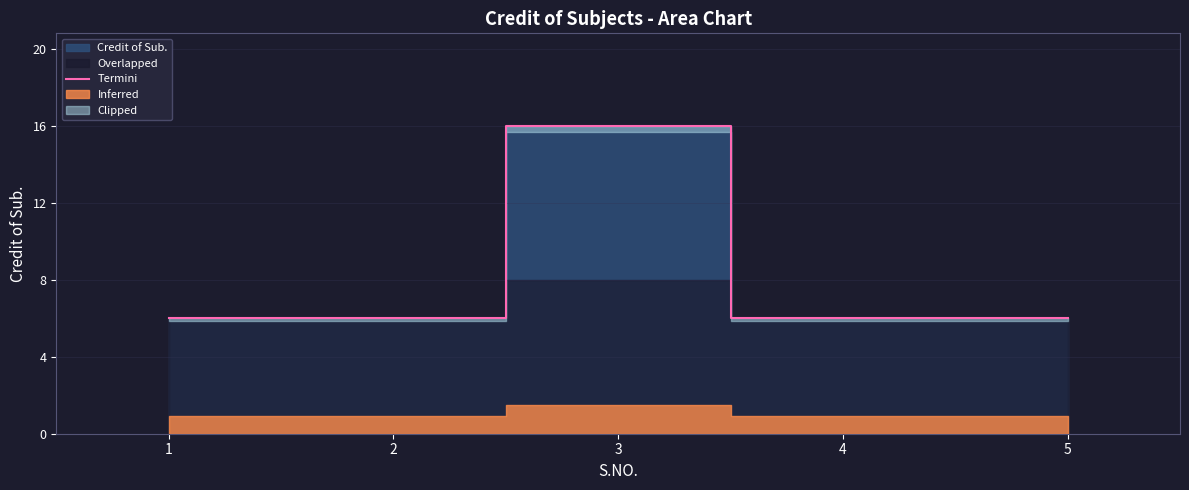

What is the greatest value displayed?

16